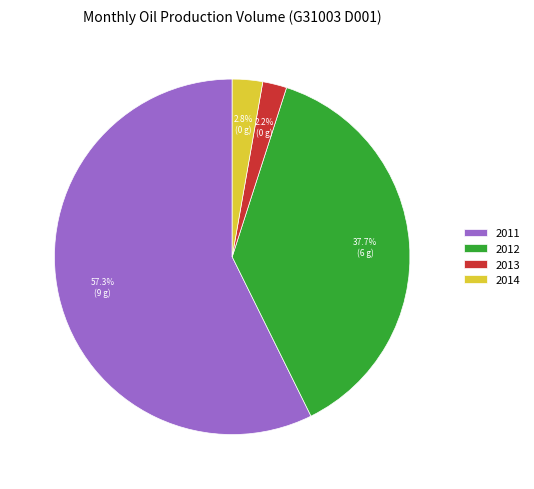

Rank the categories by value from highest to lowest.

2011, 2012, 2014, 2013